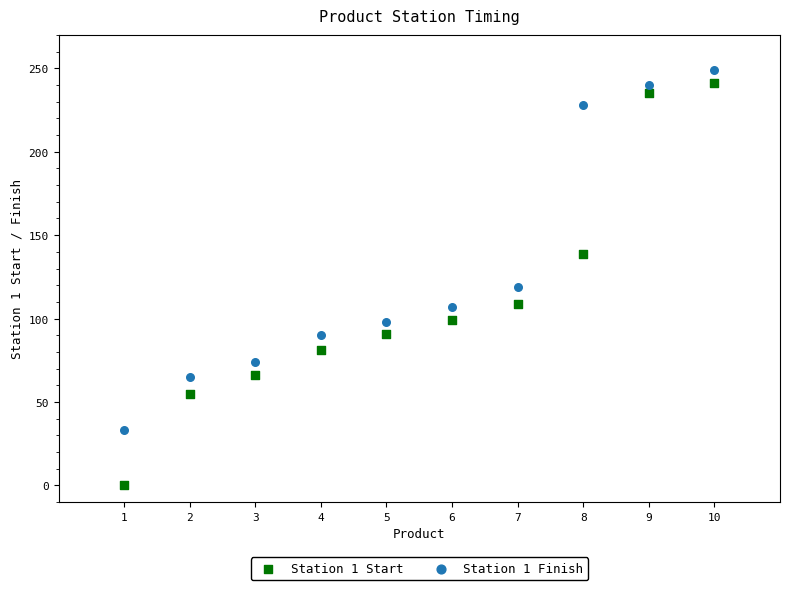

What are all the series names shown in the legend?

Station 1 Start, Station 1 Finish